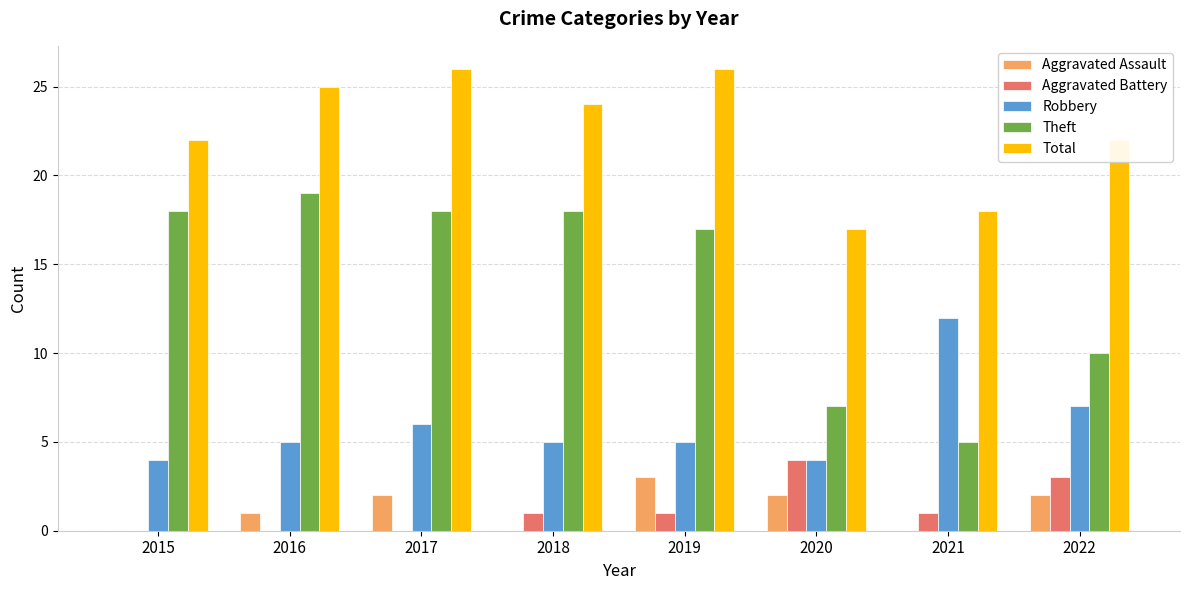

The Aggravated Assault series shows 1 at 2016. True or false?

True